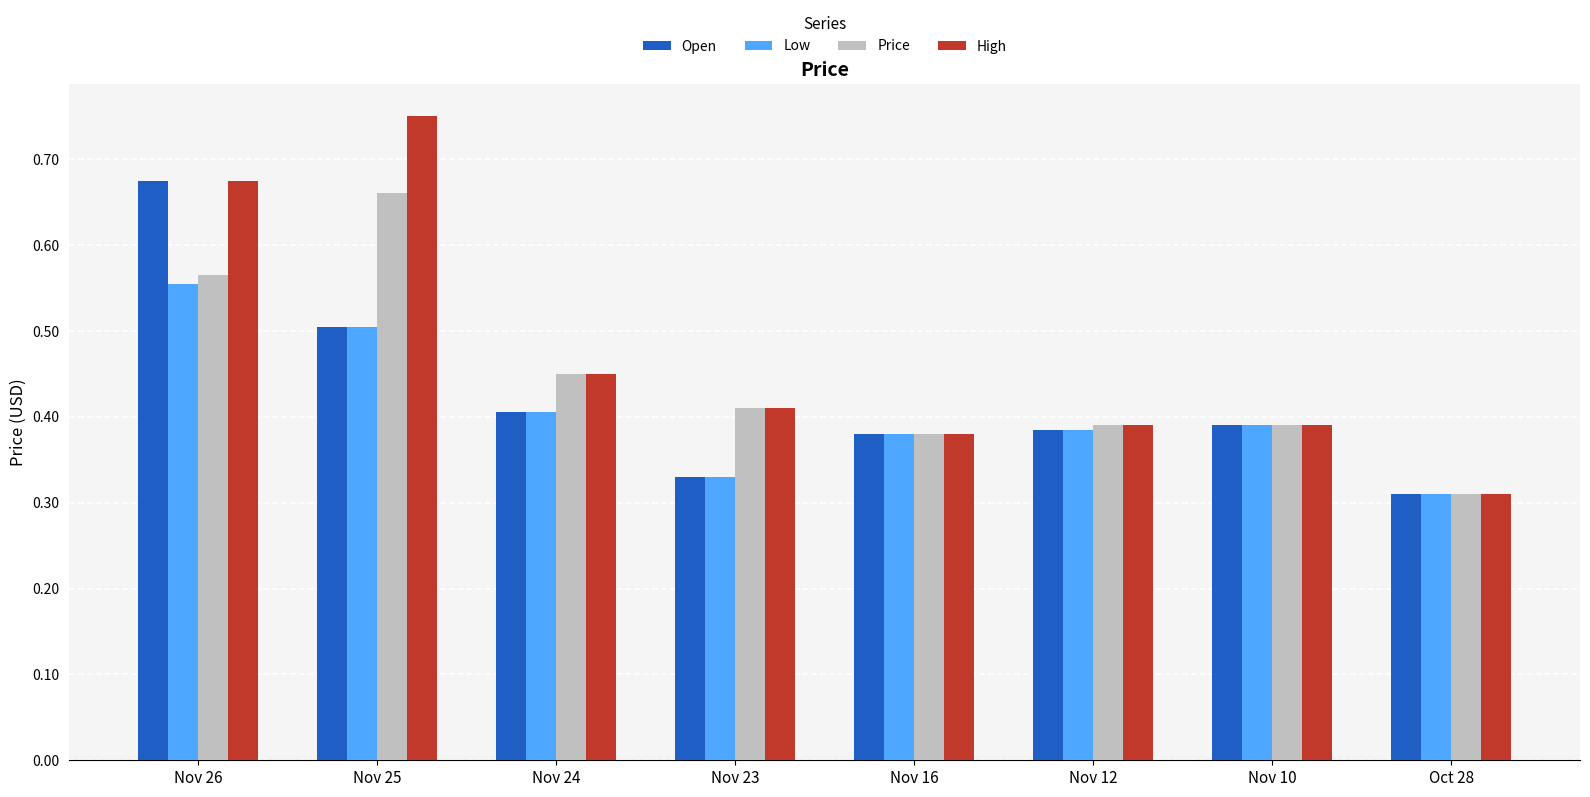

Which series has the largest total across all categories?

High